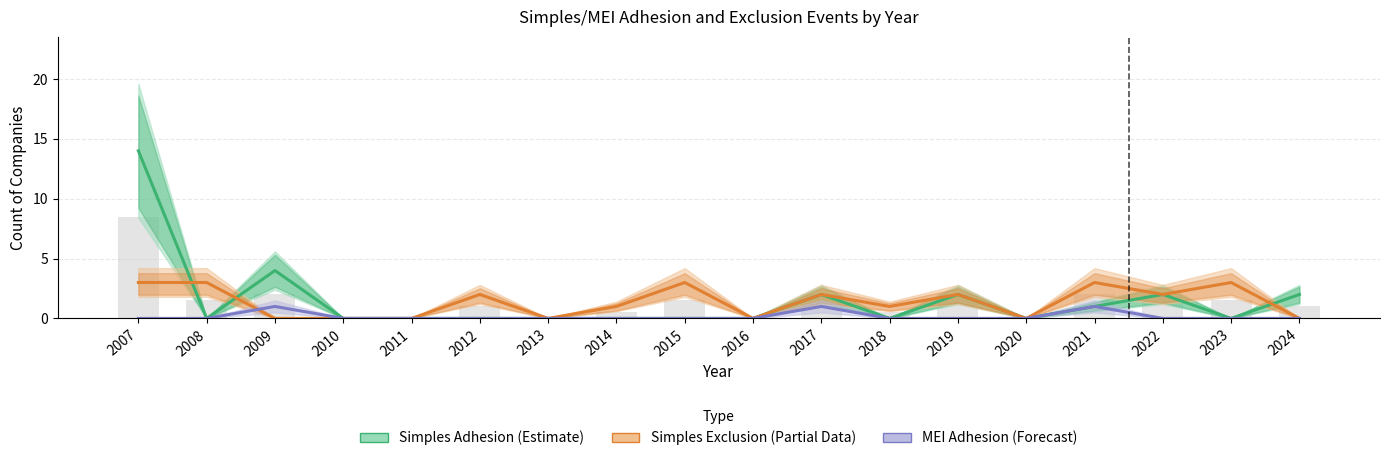

Rank the categories by MEI Adhesion (Forecast) value from highest to lowest.

2009, 2017, 2021, 2007, 2008, 2010, 2011, 2012, 2013, 2014, 2015, 2016, 2018, 2019, 2020, 2022, 2023, 2024